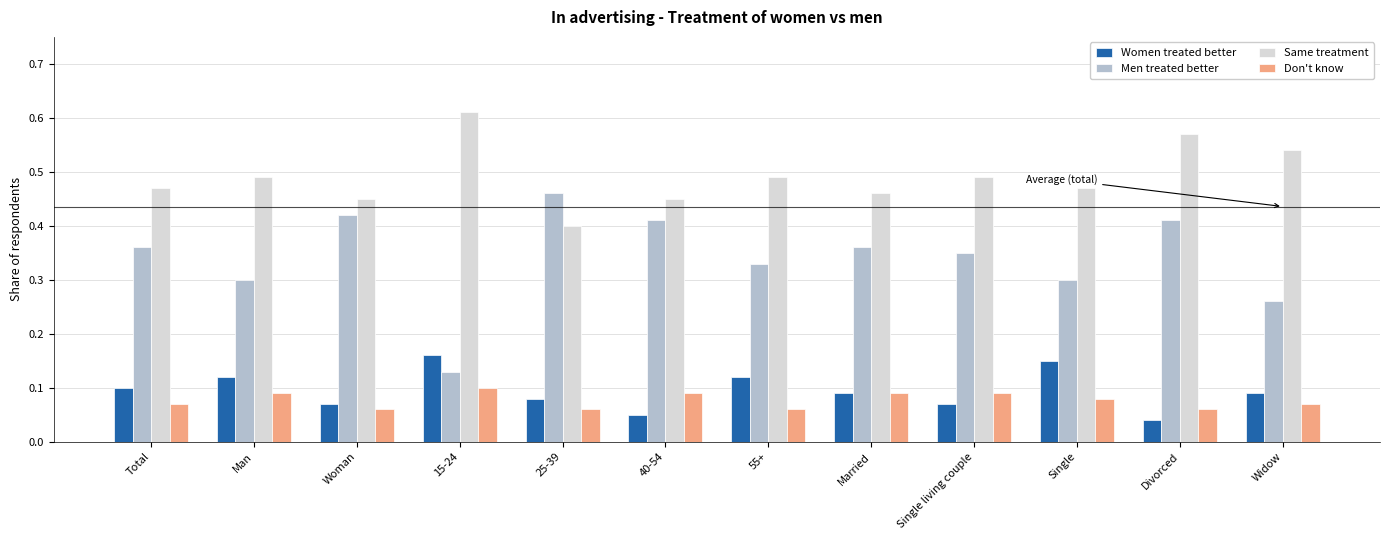

At 15-24, list the series in order from largest to smallest.

Same treatment, Women treated better, Men treated better, Don't know